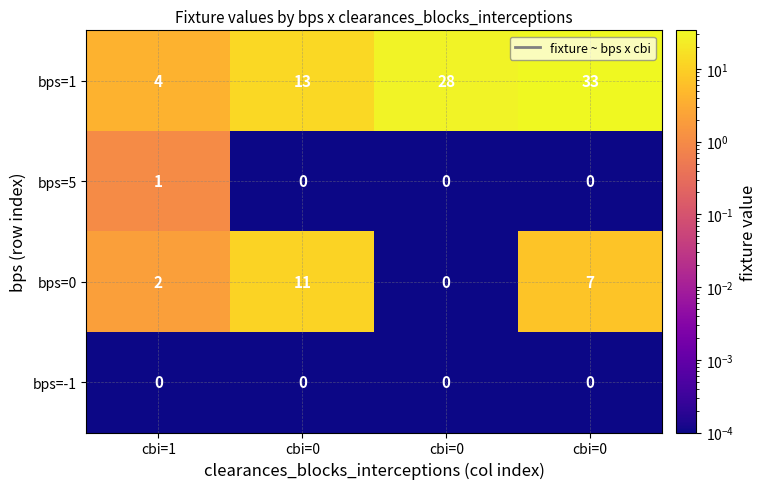

Reading left to right, list all the values displayed in this chart.

bps=1: cbi=1=4.0	cbi=0=13.0	cbi=0=28.0	cbi=0=33.0
bps=5: cbi=1=1.0	cbi=0=0.0	cbi=0=0.0	cbi=0=0.0
bps=0: cbi=1=2.0	cbi=0=11.0	cbi=0=0.0	cbi=0=7.0
bps=-1: cbi=1=0.0	cbi=0=0.0	cbi=0=0.0	cbi=0=0.0